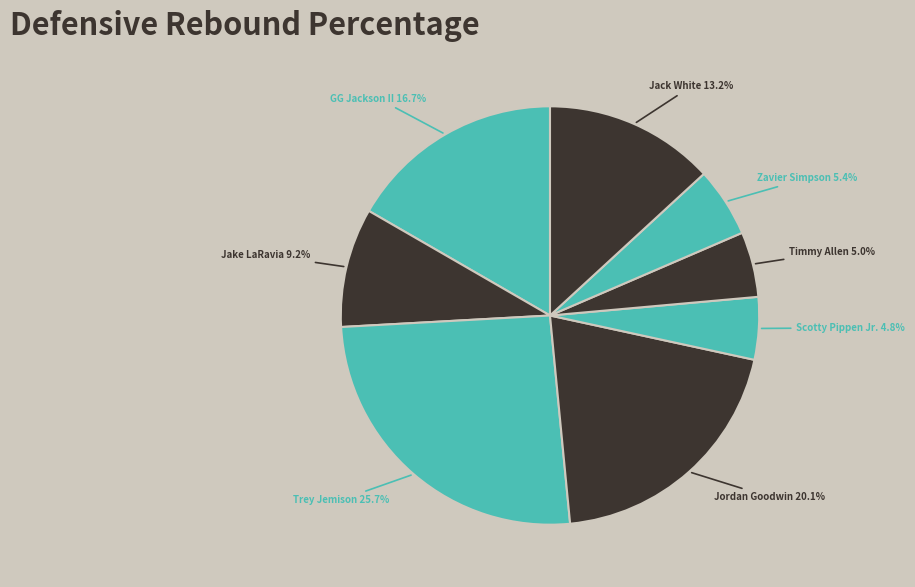

Is the sum of Jack White and Jordan Goodwin greater than half?

No